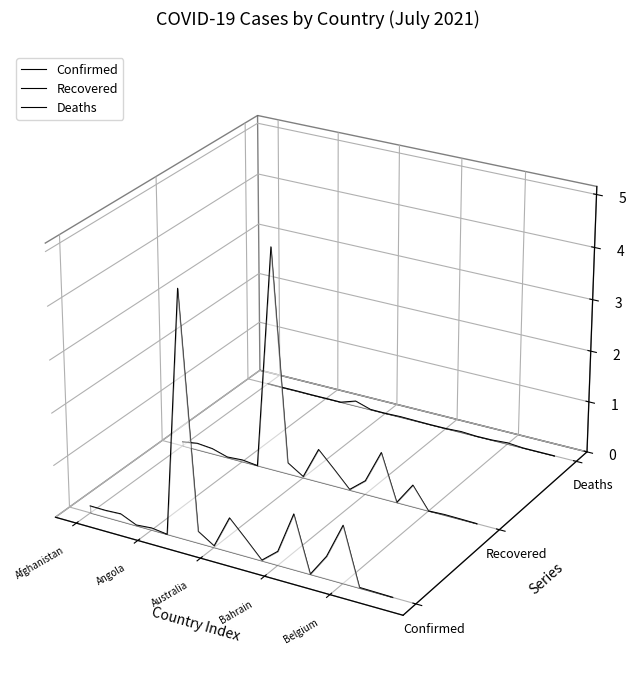

How many times do Recovered and Deaths cross each other?

2